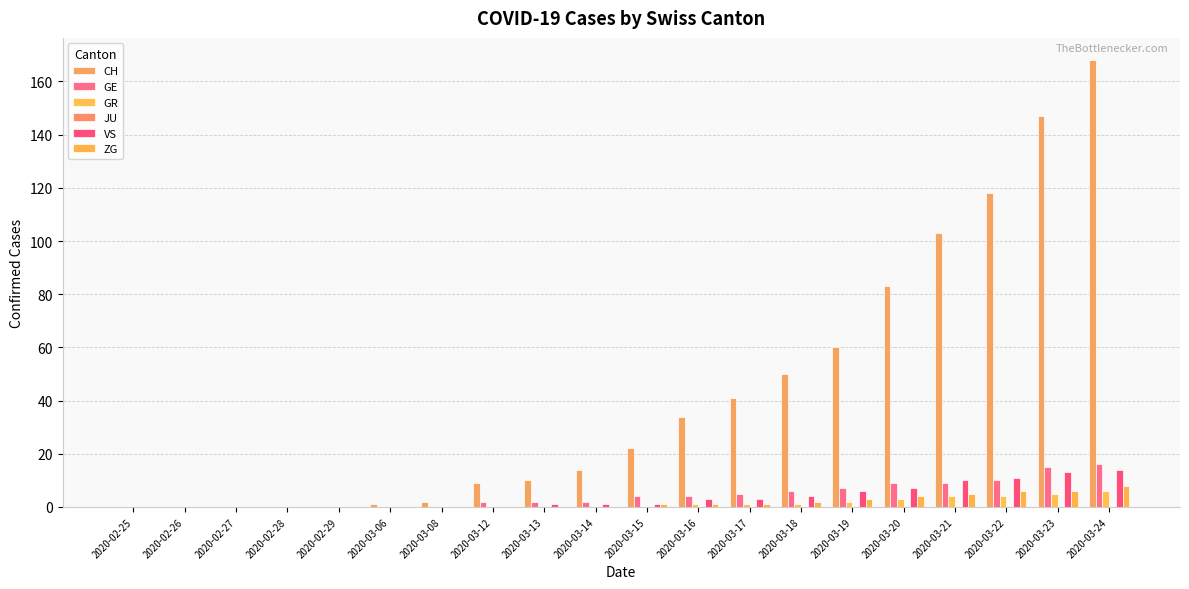

List the series in order of their peak value, highest first.

CH, GE, VS, ZG, GR, JU